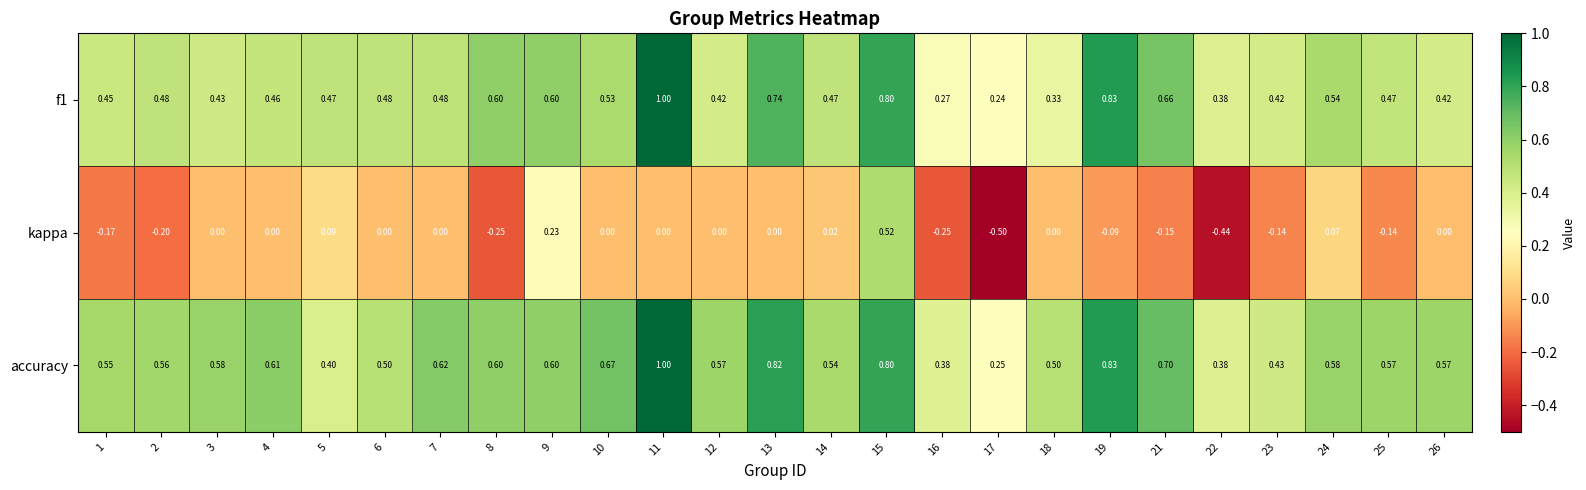

How many distinct data groups are displayed?

3